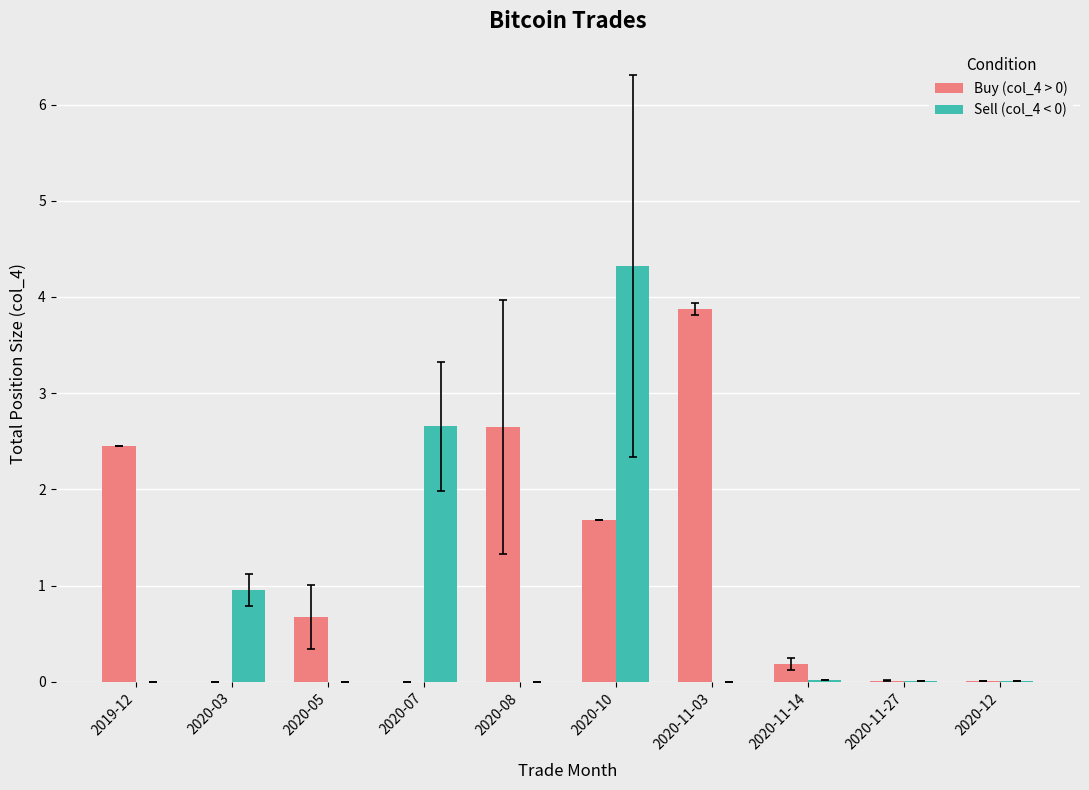

At which category does the chart reach its peak across all series?

2020-10